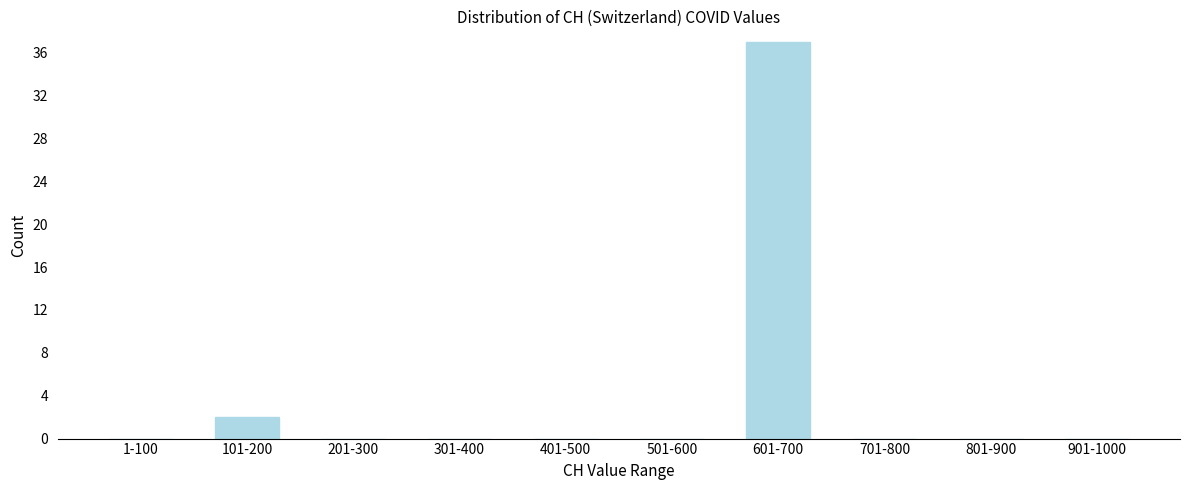

Reading left to right, what are all the values shown in this chart?

1-100=0	101-200=2	201-300=0	301-400=0	401-500=0	501-600=0	601-700=37	701-800=0	801-900=0	901-1000=0